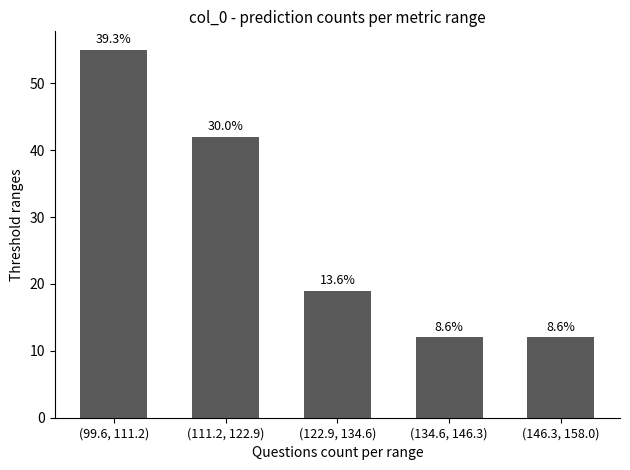

Are the bars horizontal?

No